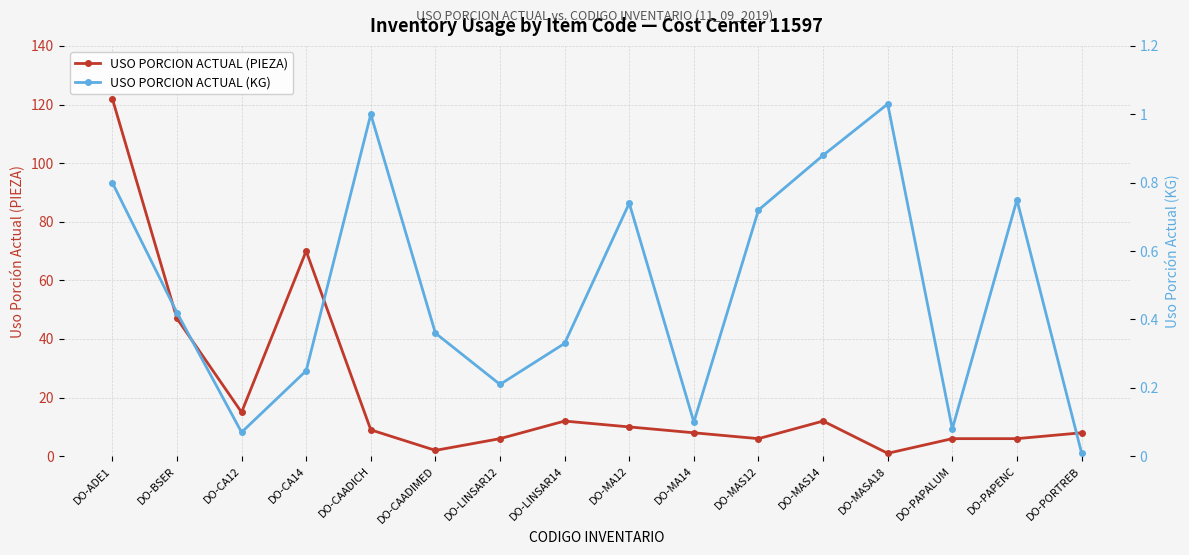

What is the value of the USO PORCION ACTUAL (PIEZA) point at the 8th from the left?

12.0